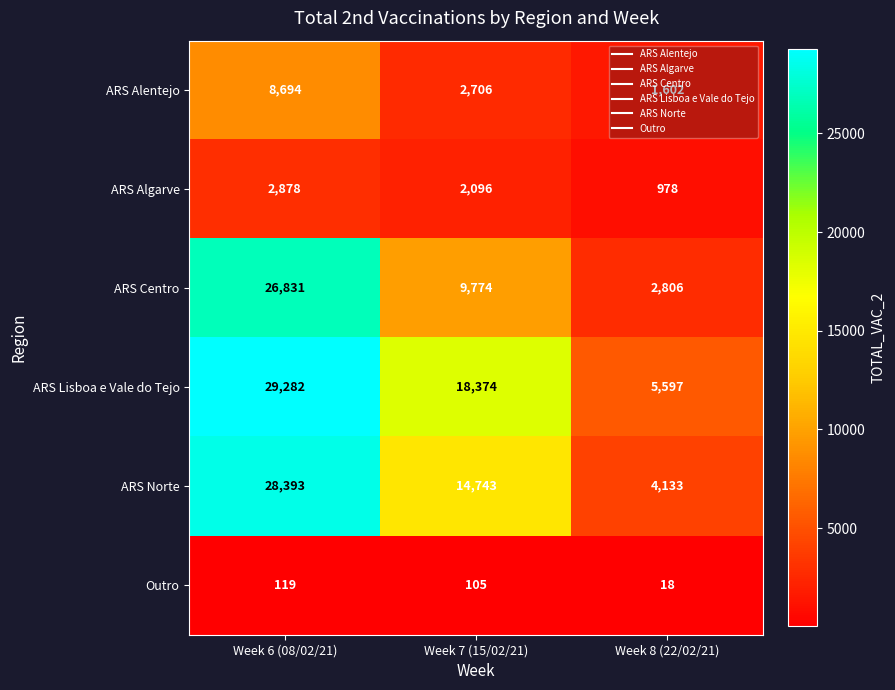

Rank the series at Week 7 (15/02/21) from lowest to highest value.

Outro, ARS Algarve, ARS Alentejo, ARS Centro, ARS Norte, ARS Lisboa e Vale do Tejo